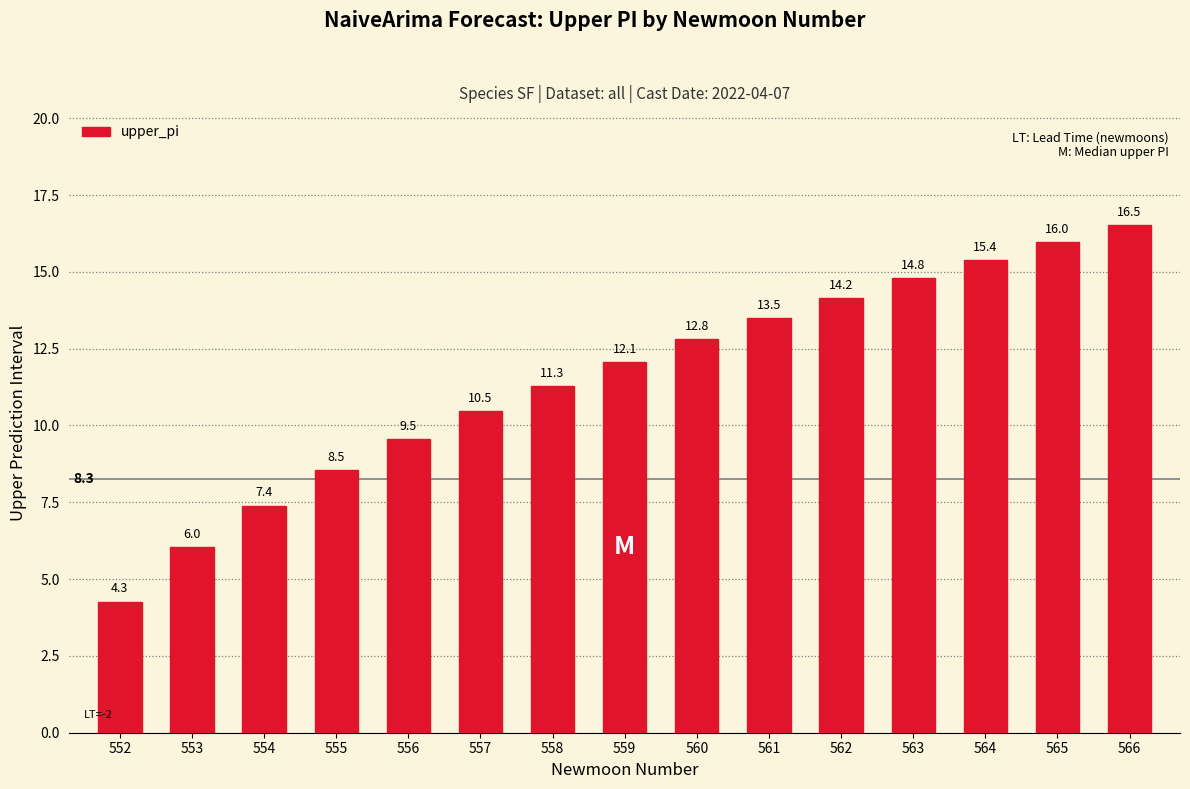

Is it true that the value at 559 is 21.7?

False